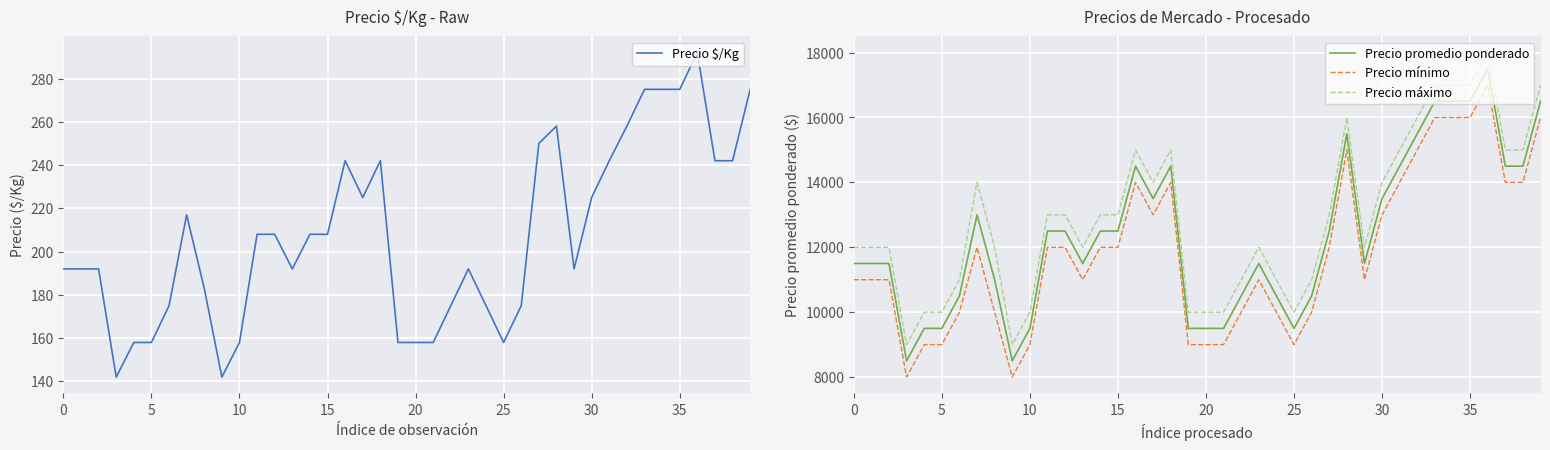

What is the label of the 21st point from the left?

20